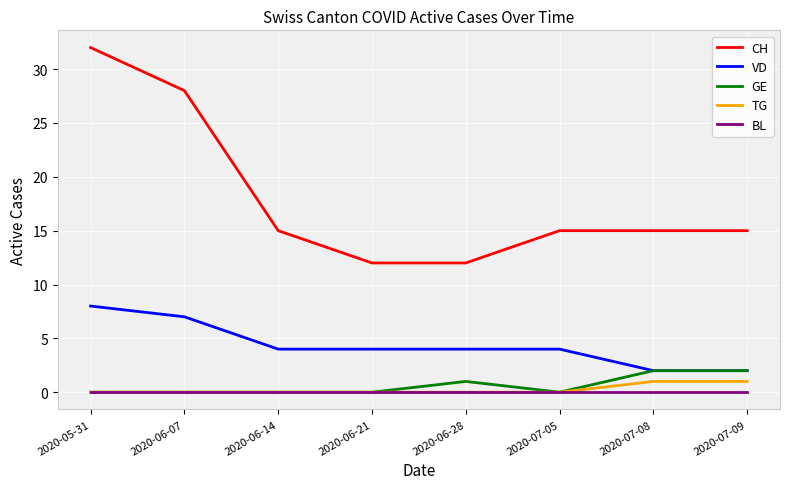

At which category is the sum across all series the highest?

2020-05-31